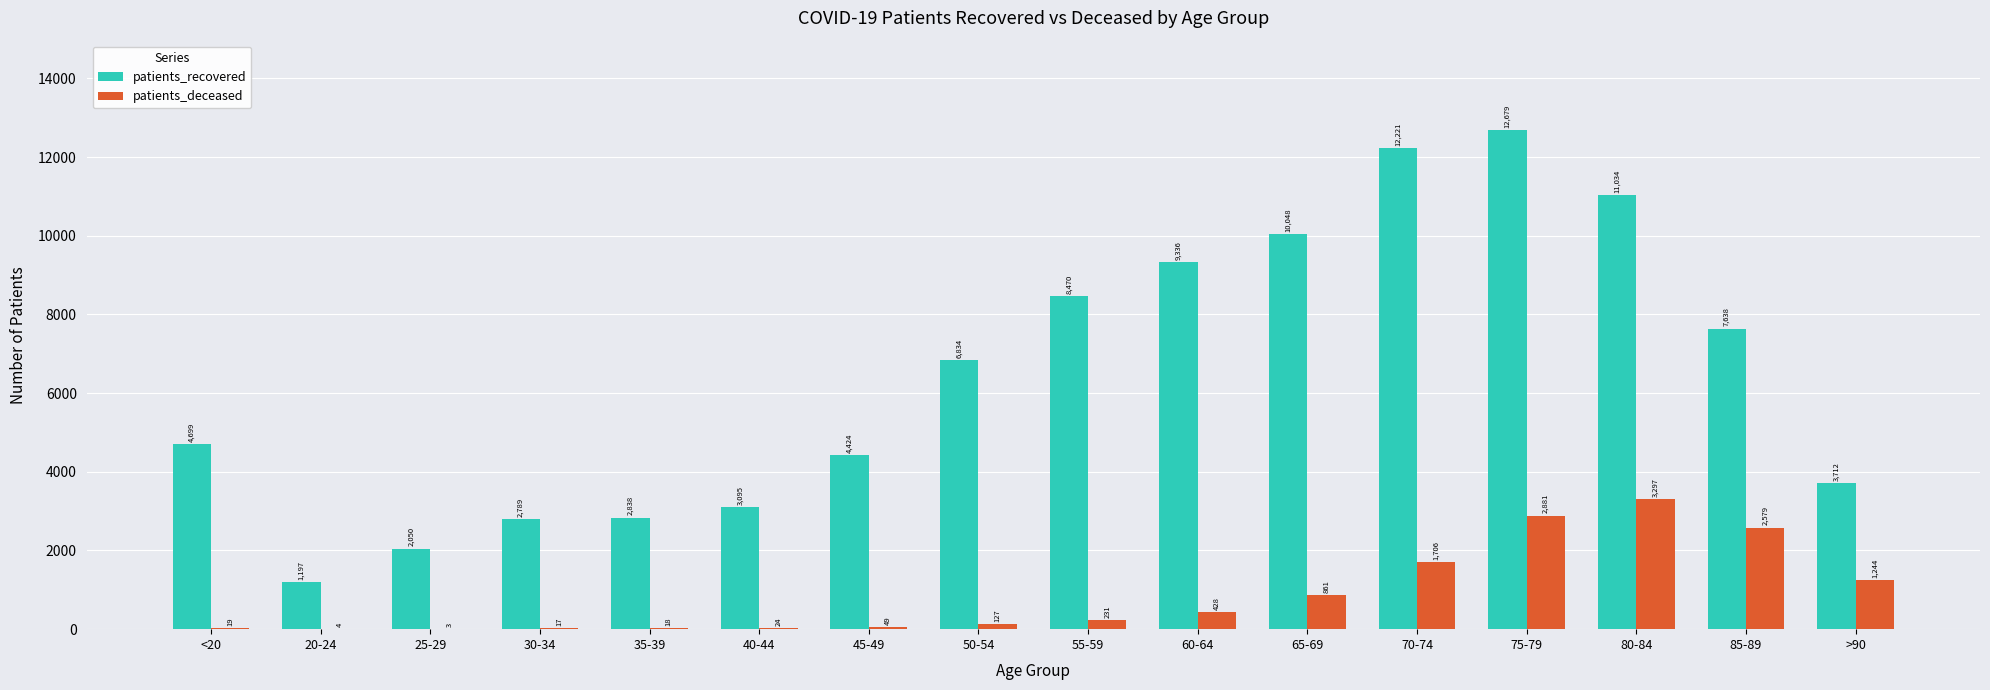

Which series has the largest total across all categories?

patients_recovered